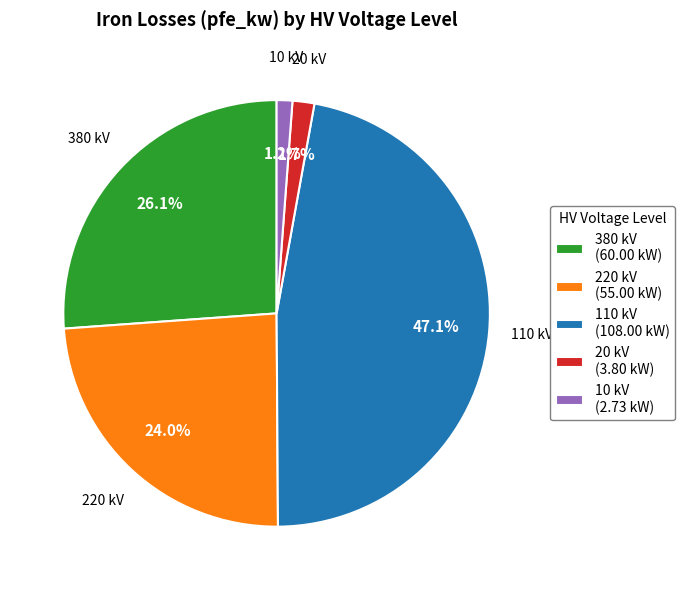

To the nearest percent, what is the average slice percentage?

20%